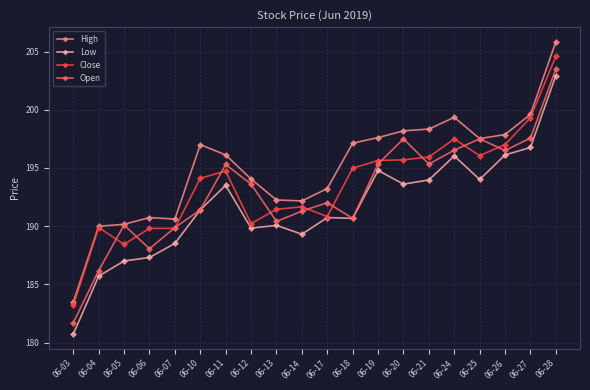

Is this an area chart (filled region under the line)?

No